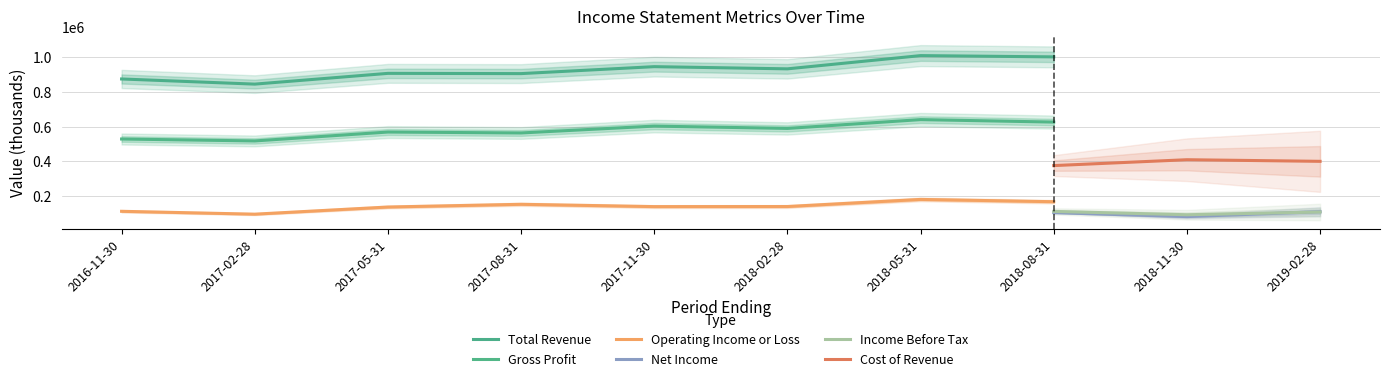

Is it true that Gross Profit equals 346282 at 2018-08-31?

False